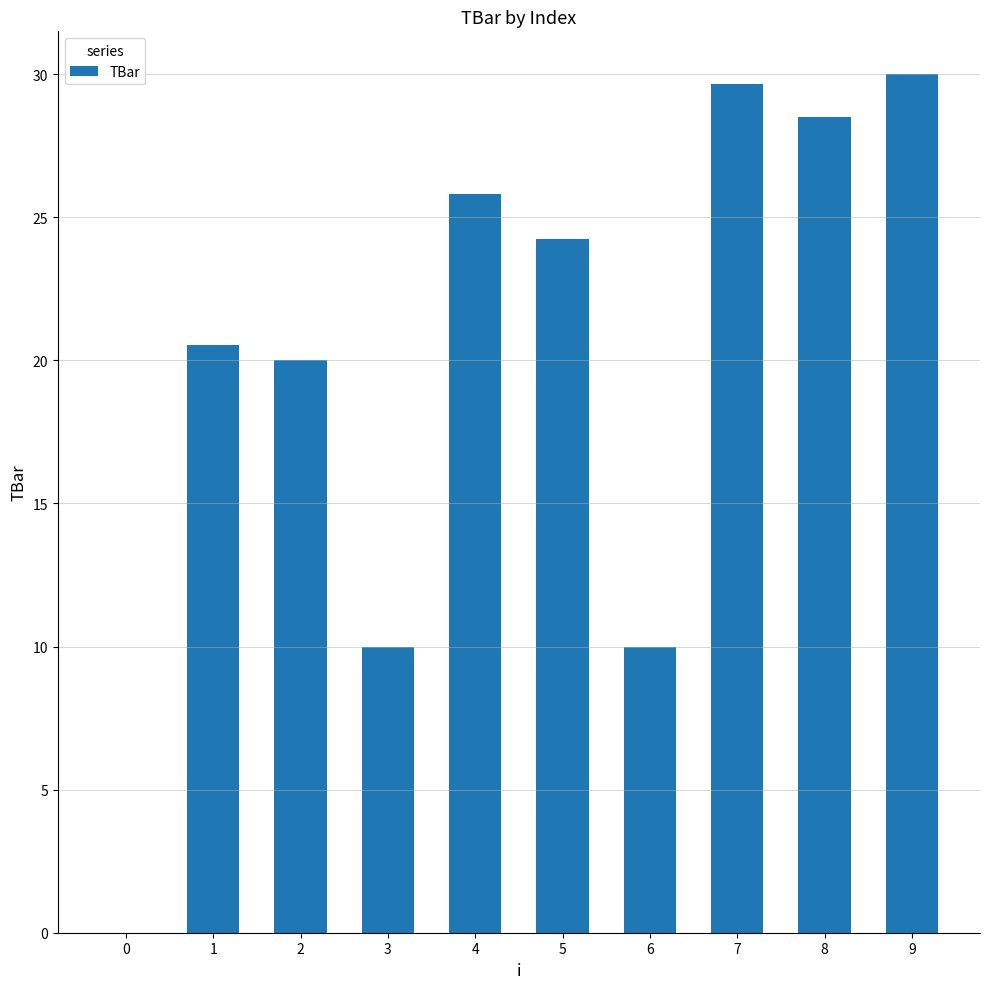

Reading right to left, what are all the values shown in this chart?

30.0	28.5	29.7	10.0	24.2	25.8	10.0	20.0	20.5	0.0